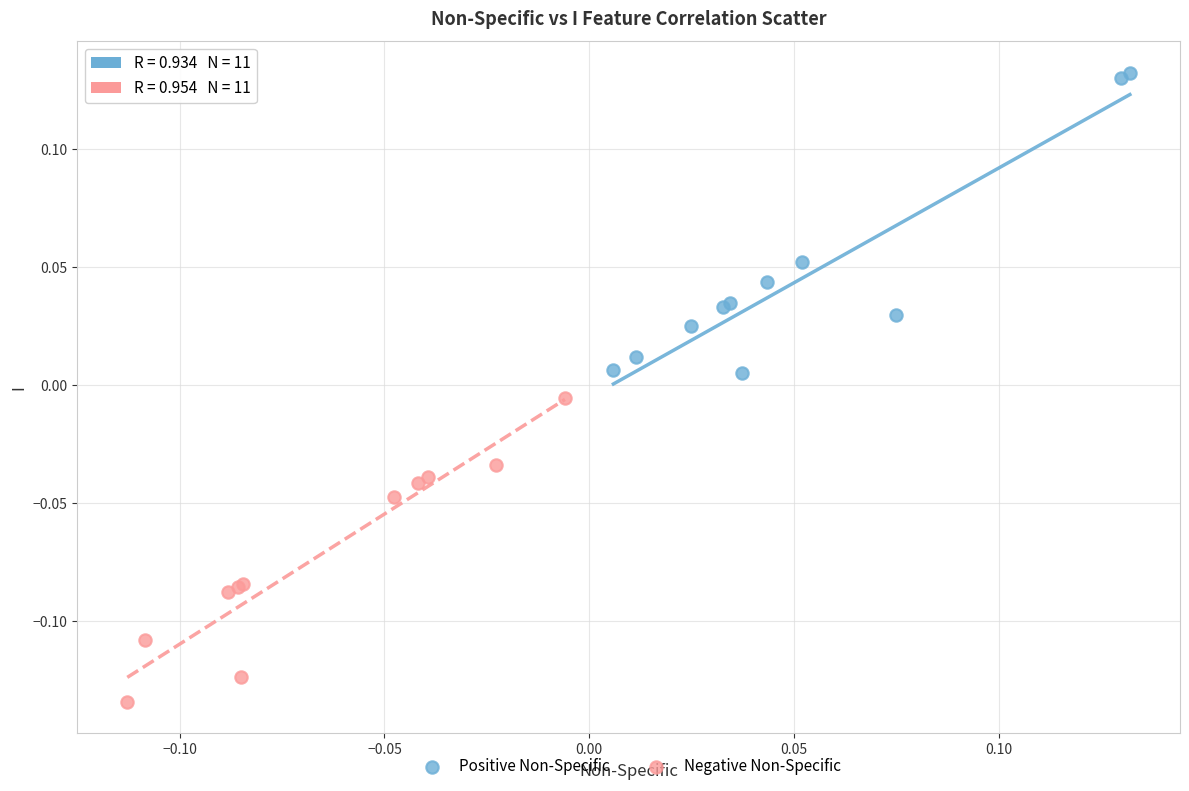

Which series contains the lowest Y value?

Negative Non-Specific